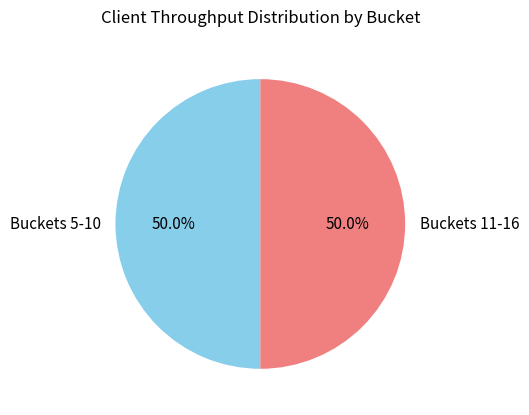

Approximately how many times larger is the value at Buckets 5-10 compared to Buckets 11-16?

1.0